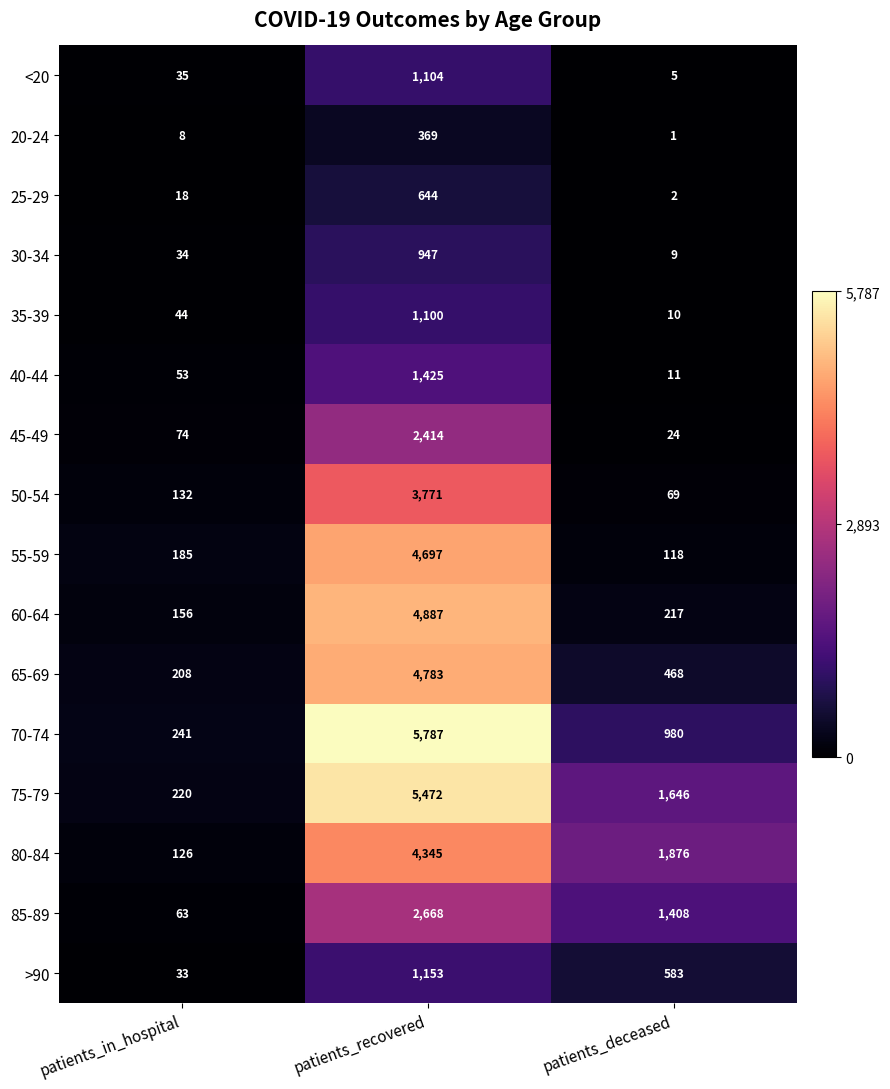

How many series are shown in this chart?

16